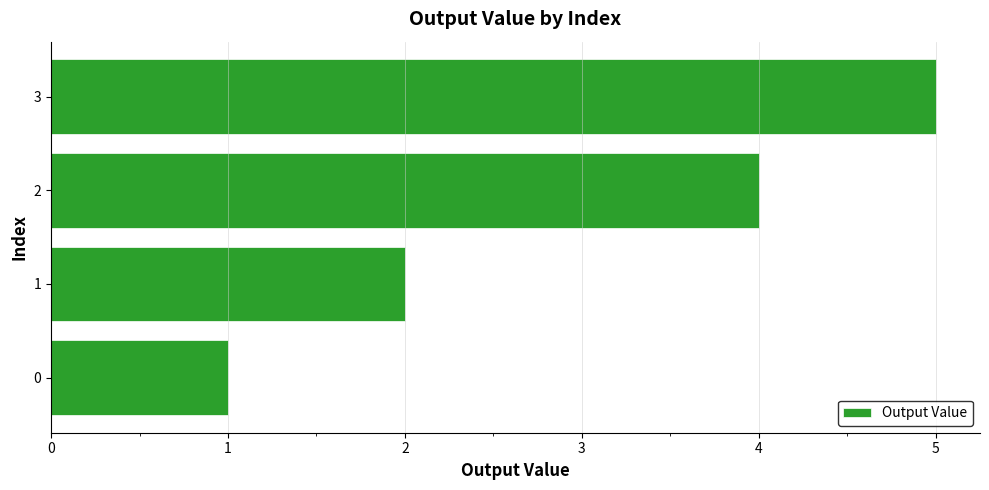

Where is the data nearest to the value 3?

1